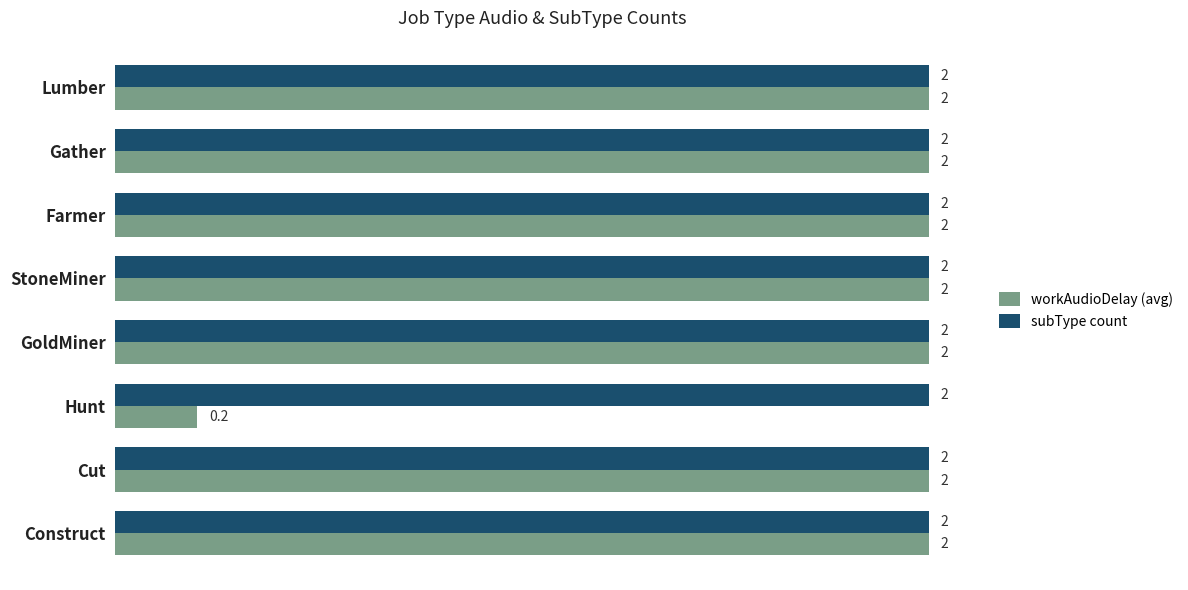

What is the highest value of the workAudioDelay (avg) series?

2.0